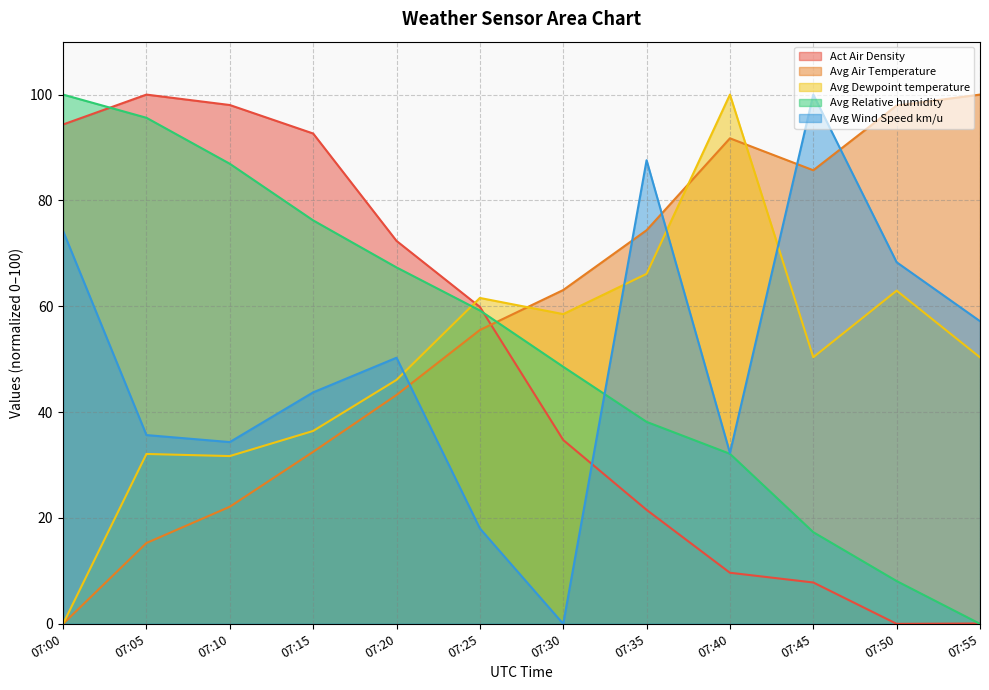

At which label is Avg Relative humidity closest to 50?

07:30